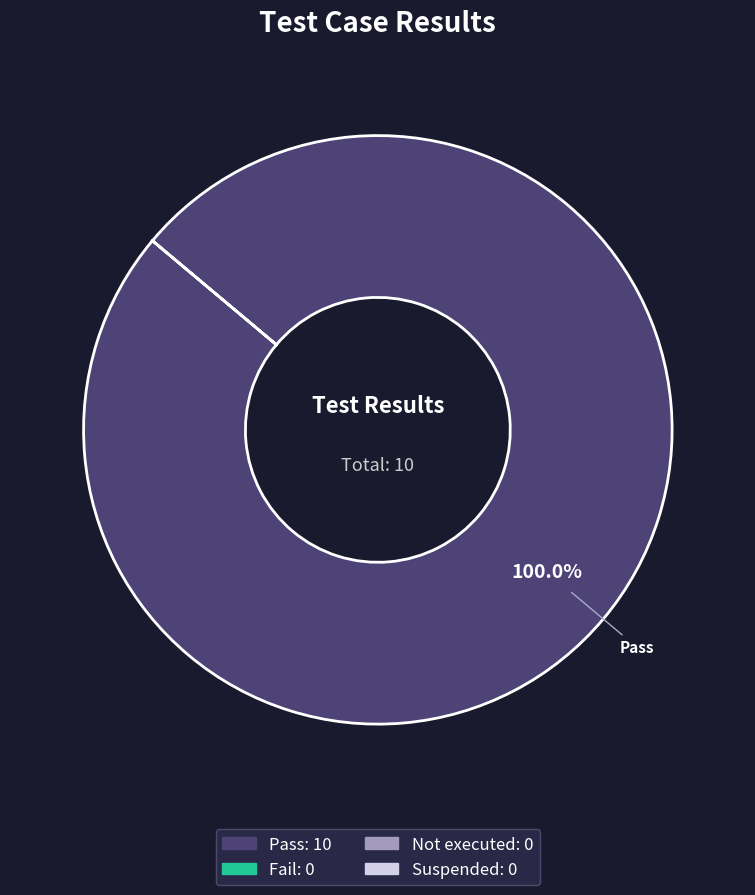

Is there a majority slice in this chart?

Yes